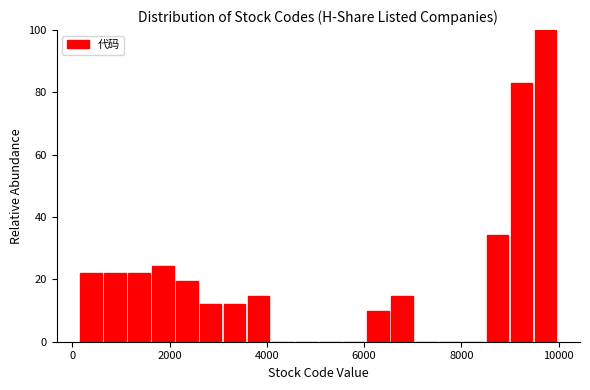

Read against the x-axis, roughly where is the centre of the tallest bar?

9800